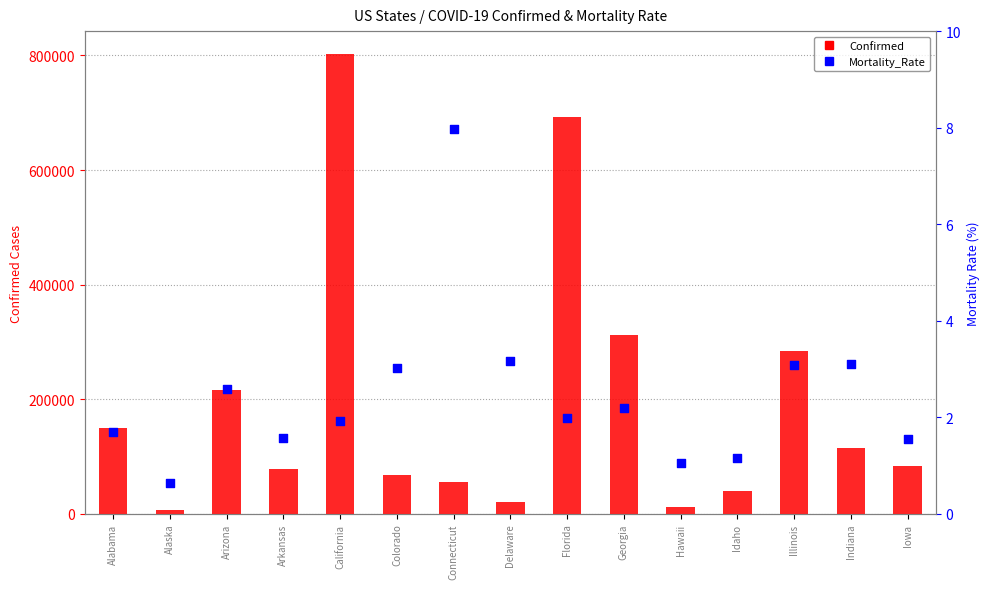

What is the total value across all series at Delaware?

19950.2